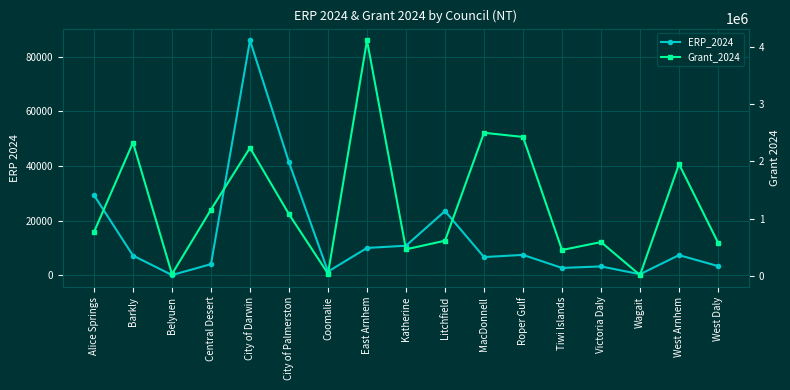

Is this an area chart (filled region under the line)?

No